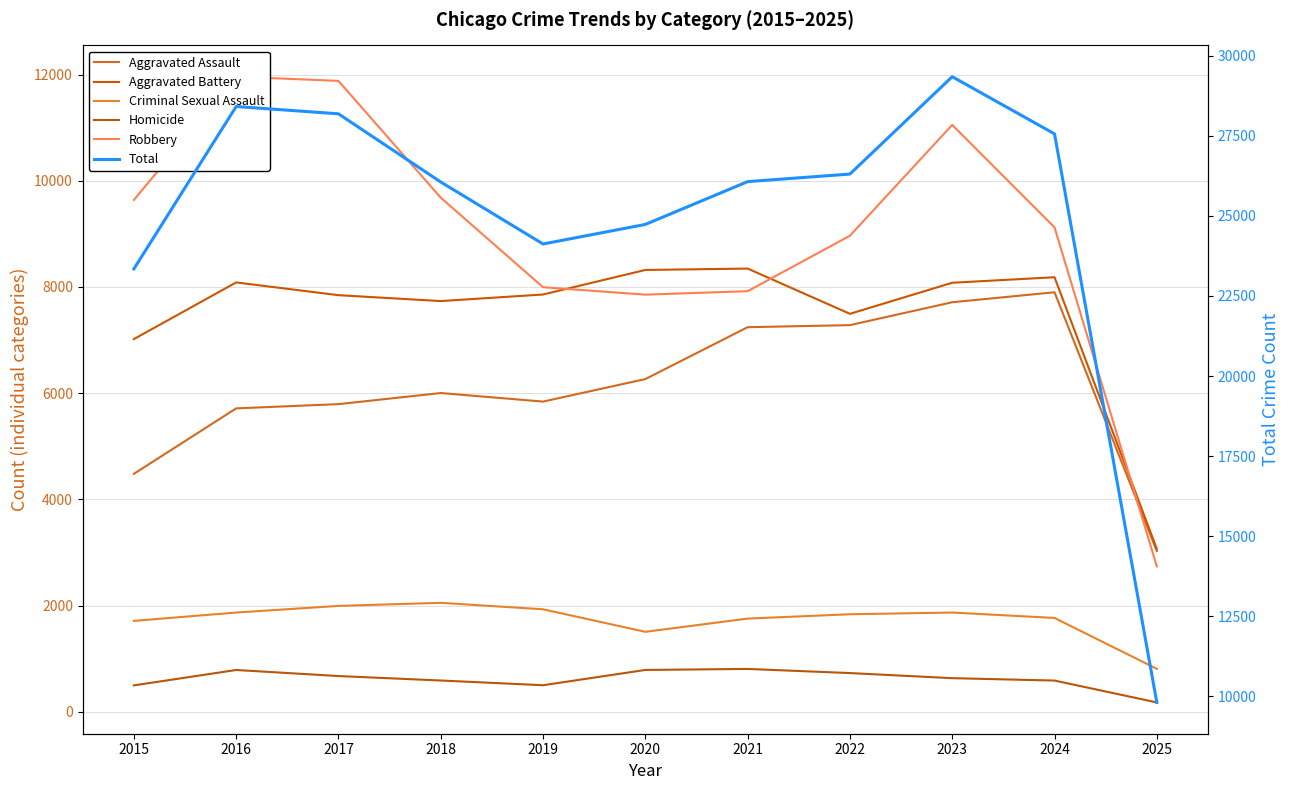

What is the sum of the Criminal Sexual Assault values at 2022 and 2018?

3887